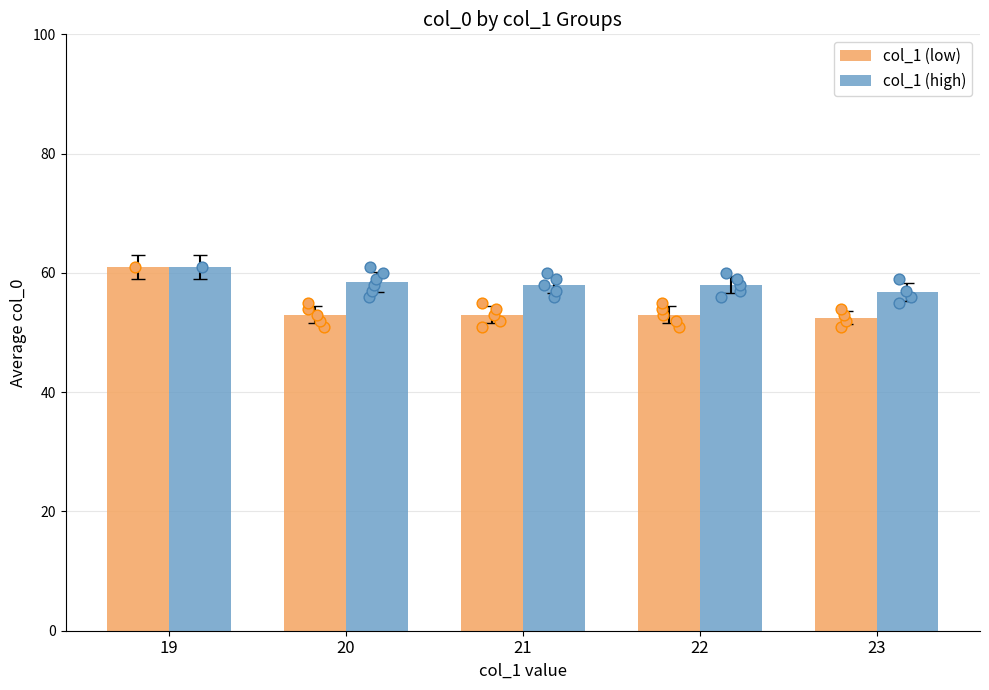

Which series has the largest total across all categories?

col_1 (high)